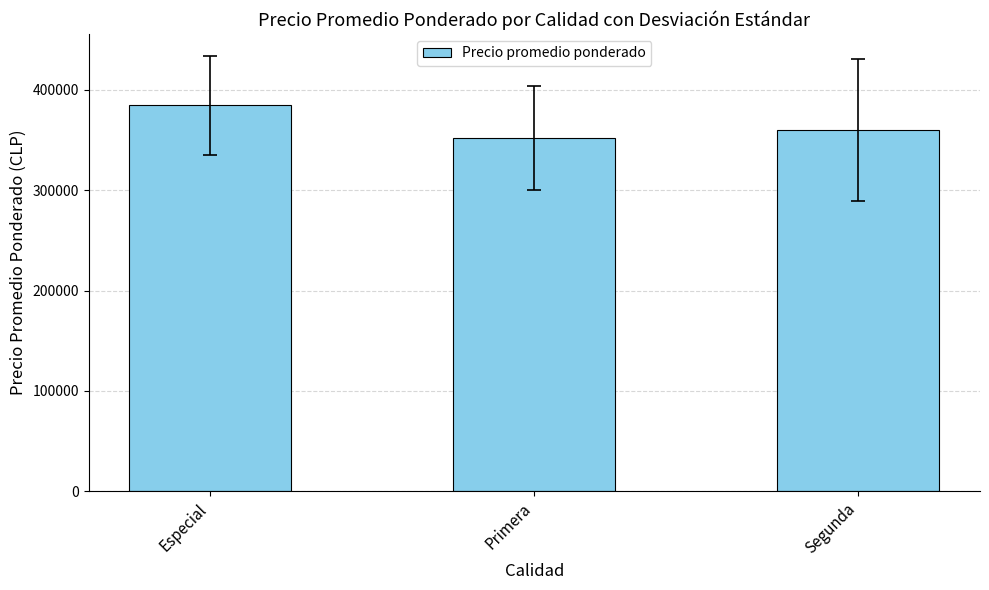

What is the label of the 2nd bar from the left?

Primera